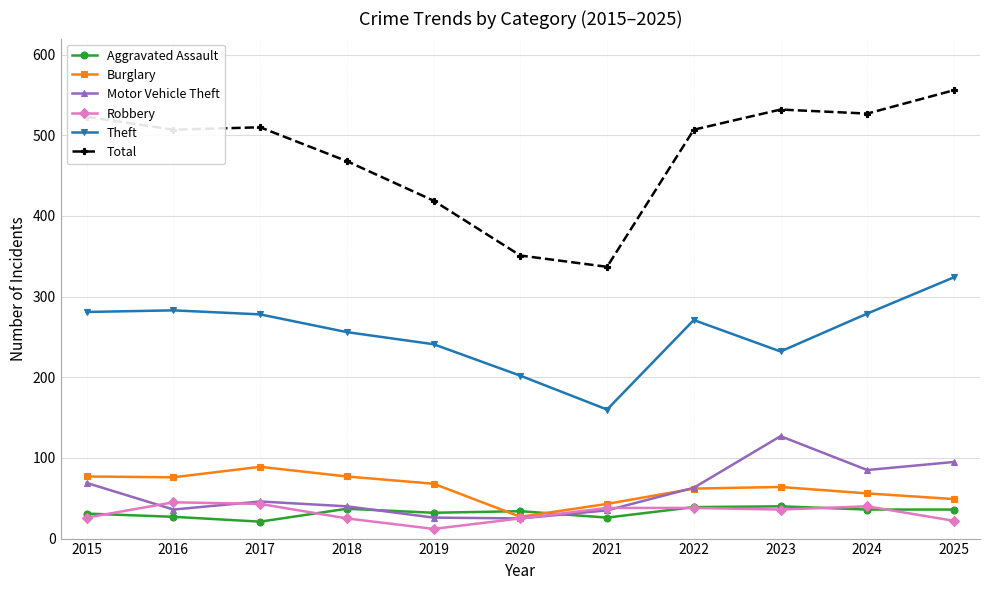

In Theft, how many points are higher than both neighbors (excluding endpoints)?

2